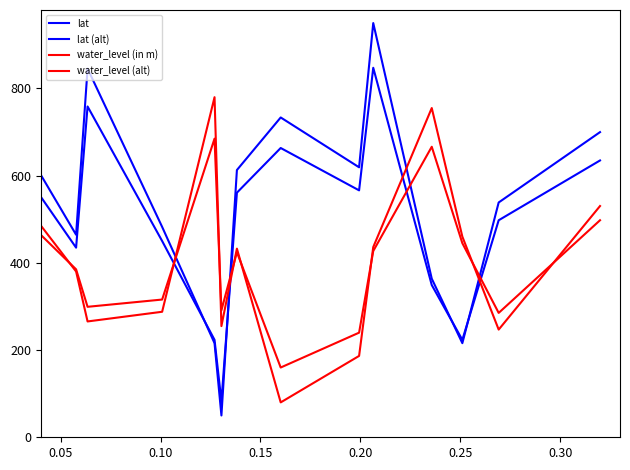

What is the difference between the maximum and minimum values in the water_level (in m) series?

700.0